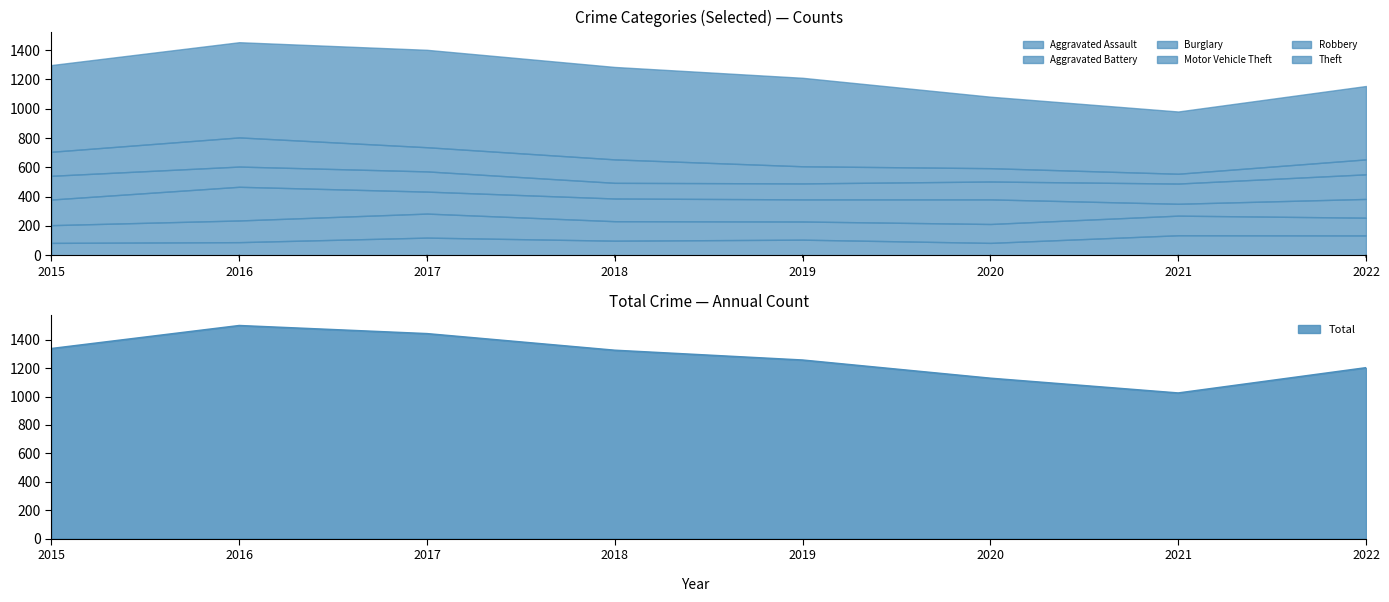

True or false: Theft and Robbery intersect in this chart.

False